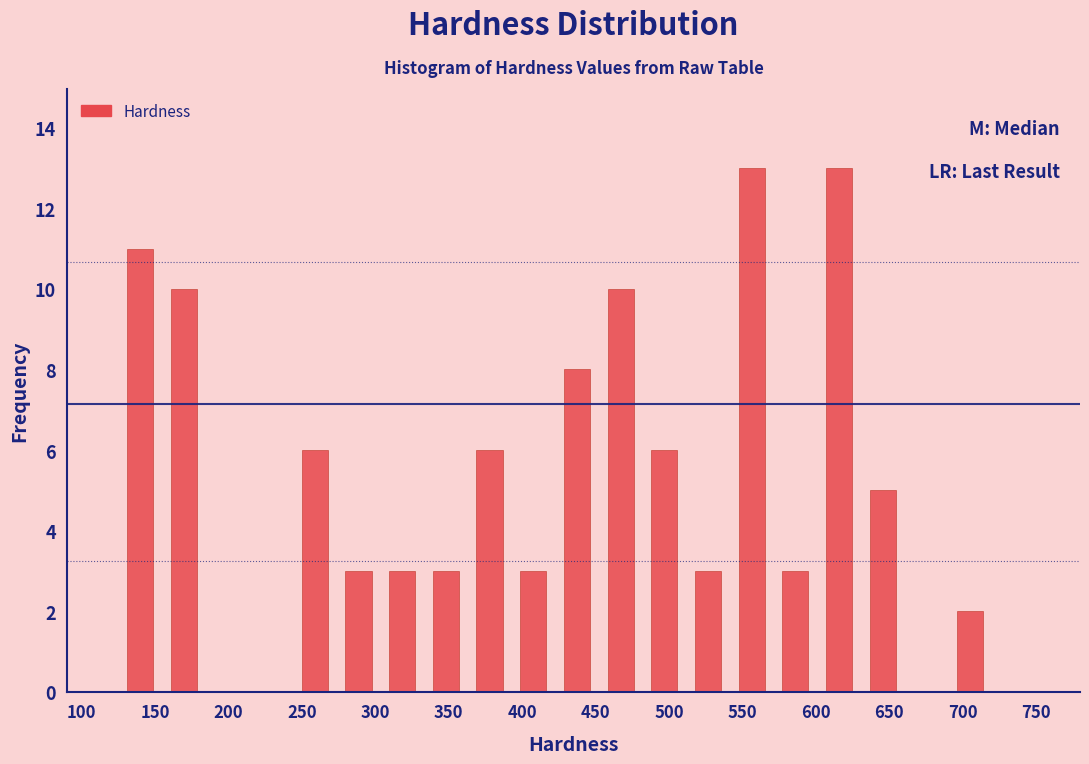

Reading left to right, transcribe this chart: for each bar, give the range it covers on the x-axis and its height. Neither the bar edges nor the heights are printed on the chart, so give them approximately, as read against the axes.

125 to 155: 11
155 to 185: 10
185 to 215: 0
215 to 245: 0
245 to 275: 6
275 to 305: 3
305 to 335: 3
335 to 365: 3
365 to 395: 6
395 to 425: 3
425 to 450: 8
450 to 480: 10
480 to 510: 6
510 to 540: 3
540 to 570: 13
570 to 600: 3
600 to 630: 13
630 to 660: 5
660 to 690: 0
690 to 720: 2